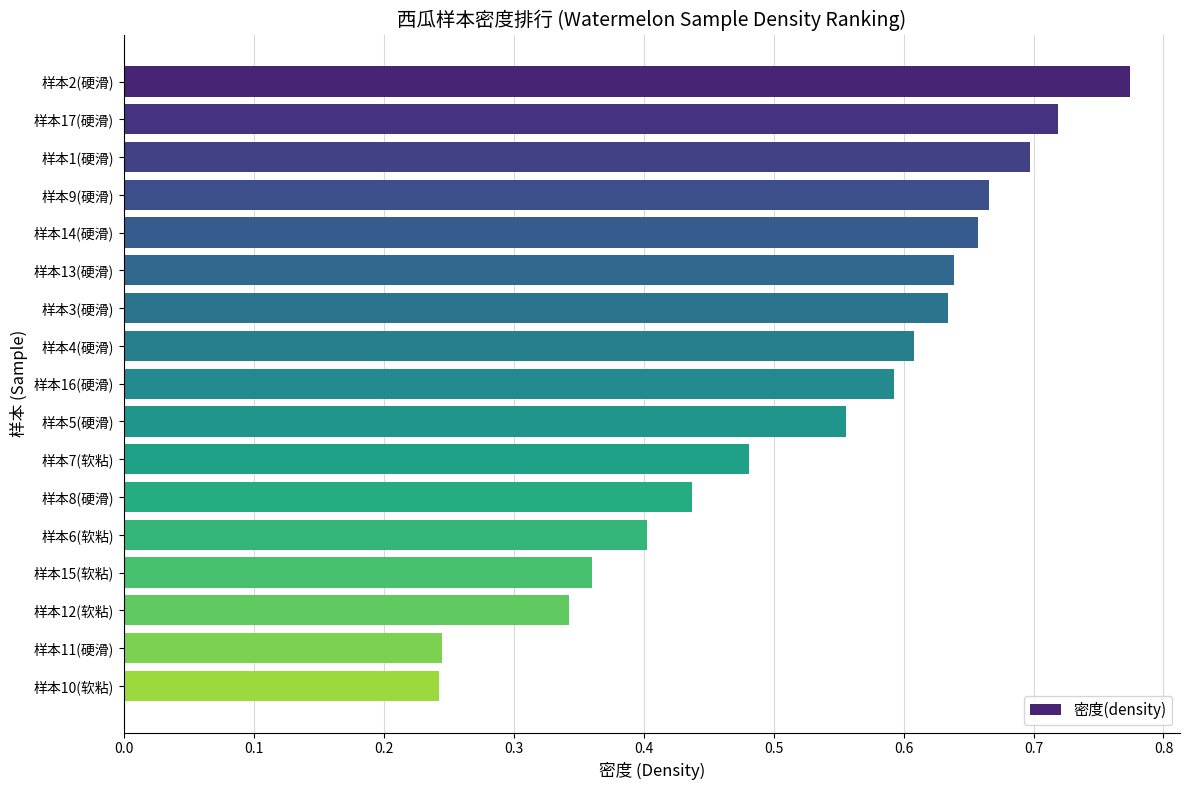

How many values are between 0 and 1?

17